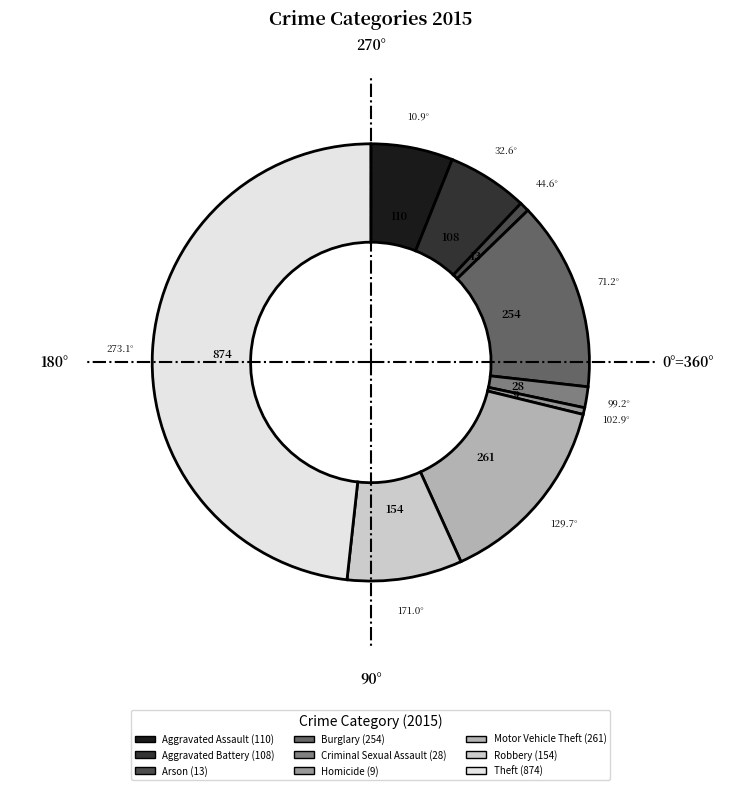

Which has a higher value, Aggravated Assault or Burglary?

Burglary